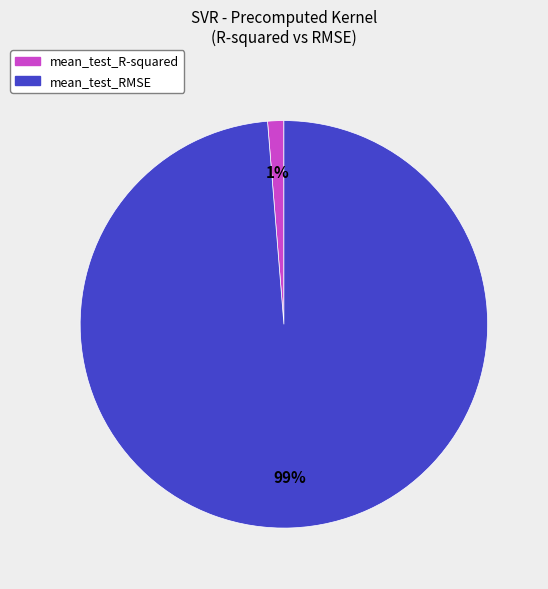

To the nearest percent, what percentage of the pie is mean_test_R-squared?

1%